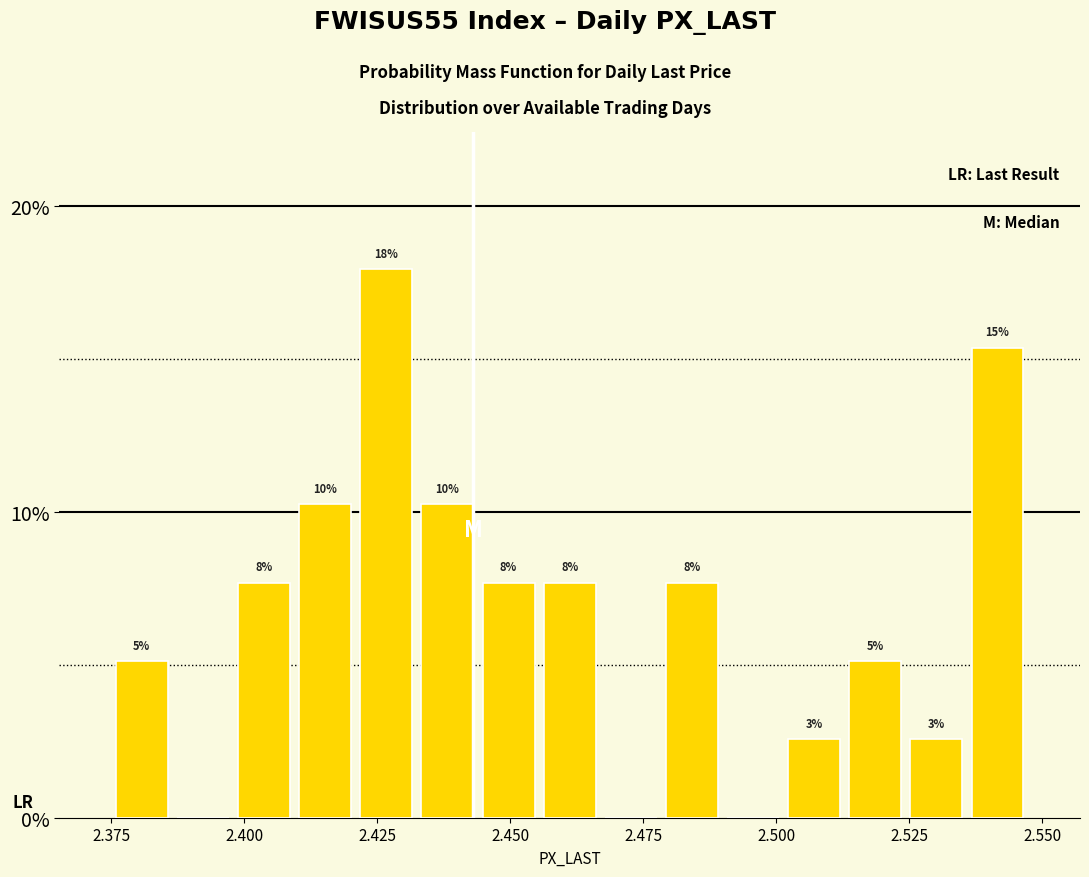

Around what value on the x-axis is the tallest bar? Give the approximate position of its centre, as read against the axis.

2.425